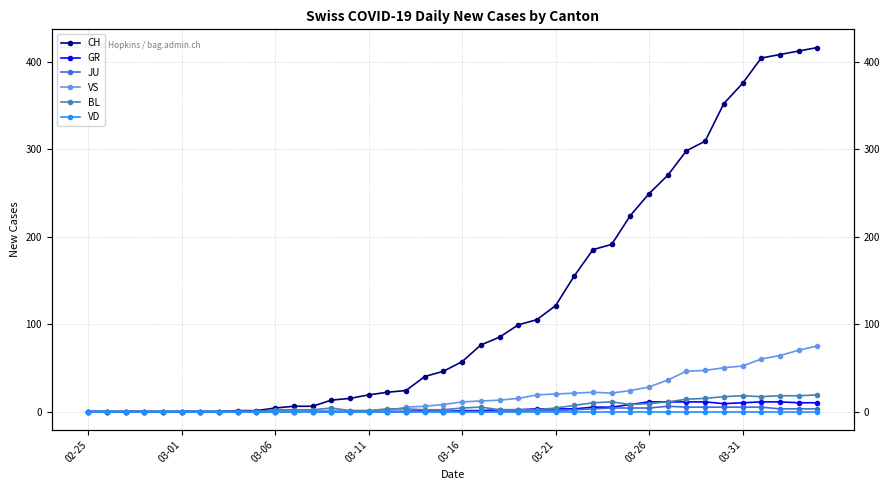

How many times do GR and BL cross each other?

1